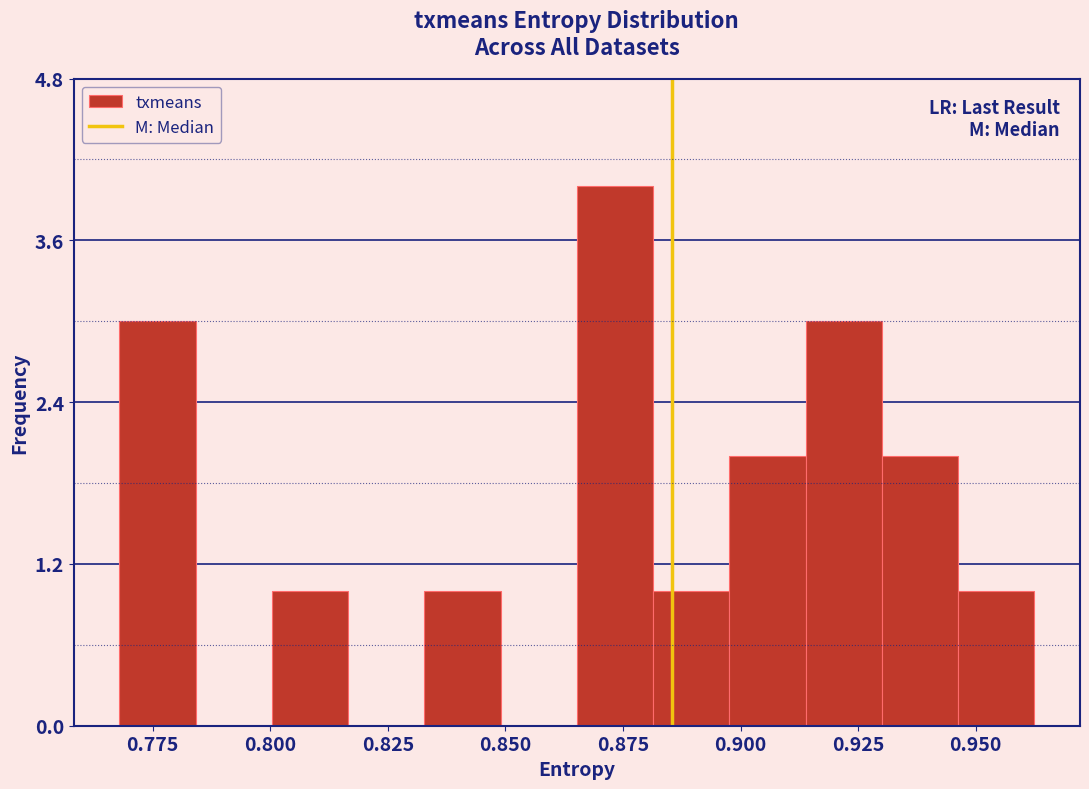

Around what value on the x-axis is the tallest bar? Give the approximate position of its centre, as read against the axis.

0.875